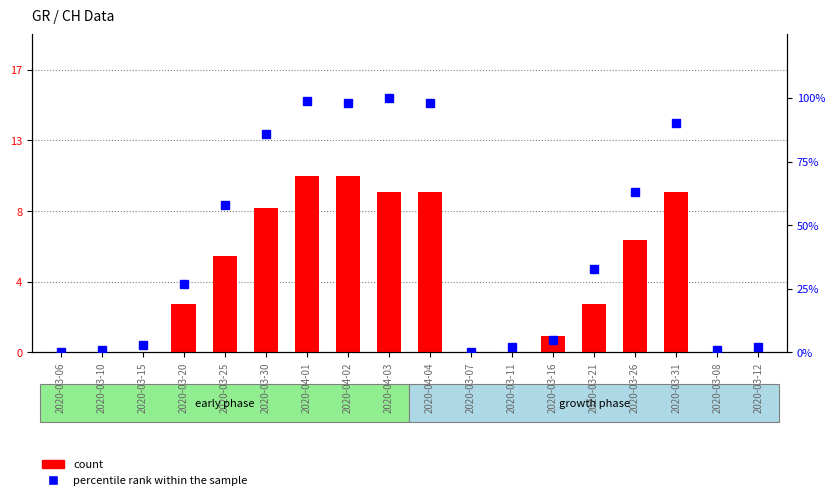

What is the label of the 5th bar from the right?

2020-03-21